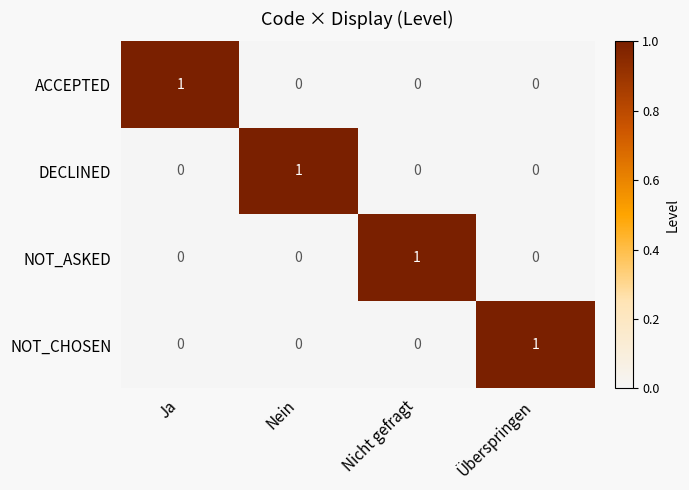

Is it true that NOT_CHOSEN equals -1 at Nein?

False